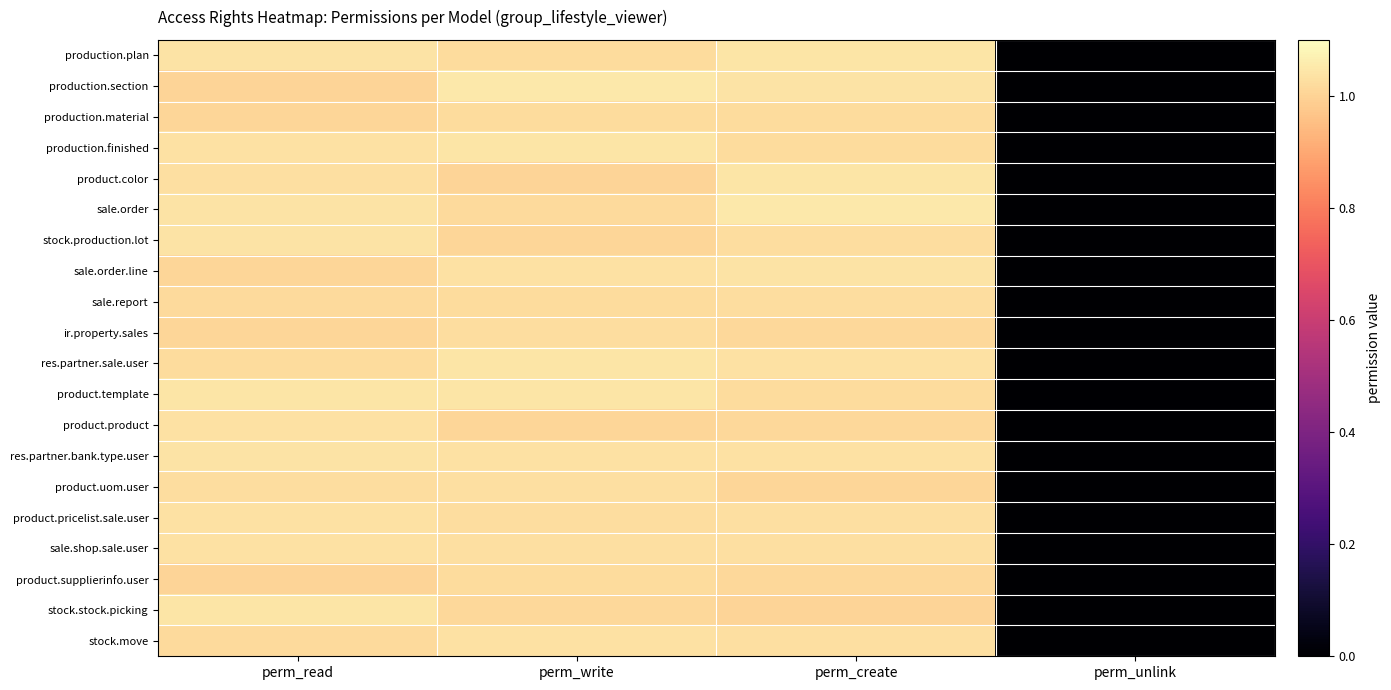

Reading left to right, transcribe all the data shown in this chart.

production.plan: perm_read=1.0	perm_write=1.0	perm_create=1.0	perm_unlink=0.0
production.section: perm_read=1.0	perm_write=1.0	perm_create=1.0	perm_unlink=0.0
production.material: perm_read=1.0	perm_write=1.0	perm_create=1.0	perm_unlink=0.0
production.finished: perm_read=1.0	perm_write=1.0	perm_create=1.0	perm_unlink=0.0
product.color: perm_read=1.0	perm_write=1.0	perm_create=1.0	perm_unlink=0.0
sale.order: perm_read=1.0	perm_write=1.0	perm_create=1.0	perm_unlink=0.0
stock.production.lot: perm_read=1.0	perm_write=1.0	perm_create=1.0	perm_unlink=0.0
sale.order.line: perm_read=1.0	perm_write=1.0	perm_create=1.0	perm_unlink=0.0
sale.report: perm_read=1.0	perm_write=1.0	perm_create=1.0	perm_unlink=0.0
ir.property.sales: perm_read=1.0	perm_write=1.0	perm_create=1.0	perm_unlink=0.0
res.partner.sale.user: perm_read=1.0	perm_write=1.0	perm_create=1.0	perm_unlink=0.0
product.template: perm_read=1.0	perm_write=1.0	perm_create=1.0	perm_unlink=0.0
product.product: perm_read=1.0	perm_write=1.0	perm_create=1.0	perm_unlink=0.0
res.partner.bank.type.user: perm_read=1.0	perm_write=1.0	perm_create=1.0	perm_unlink=0.0
product.uom.user: perm_read=1.0	perm_write=1.0	perm_create=1.0	perm_unlink=0.0
product.pricelist.sale.user: perm_read=1.0	perm_write=1.0	perm_create=1.0	perm_unlink=0.0
sale.shop.sale.user: perm_read=1.0	perm_write=1.0	perm_create=1.0	perm_unlink=0.0
product.supplierinfo.user: perm_read=1.0	perm_write=1.0	perm_create=1.0	perm_unlink=0.0
stock.stock.picking: perm_read=1.0	perm_write=1.0	perm_create=1.0	perm_unlink=0.0
stock.move: perm_read=1.0	perm_write=1.0	perm_create=1.0	perm_unlink=0.0